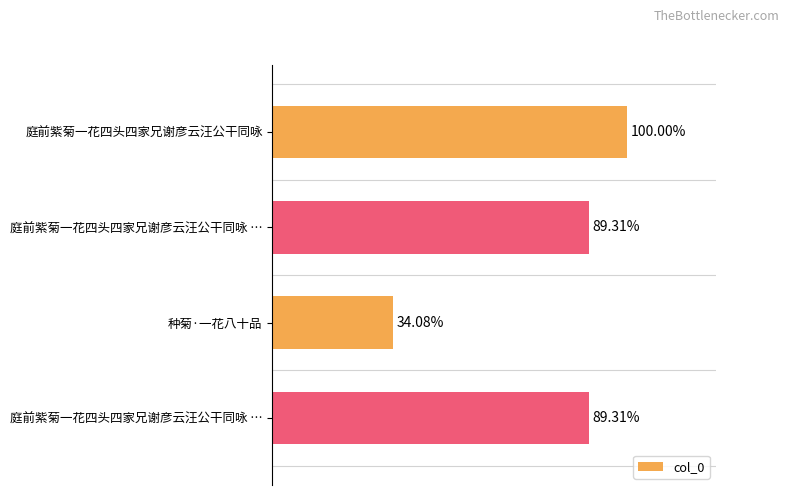

How many distinct data groups are displayed?

1